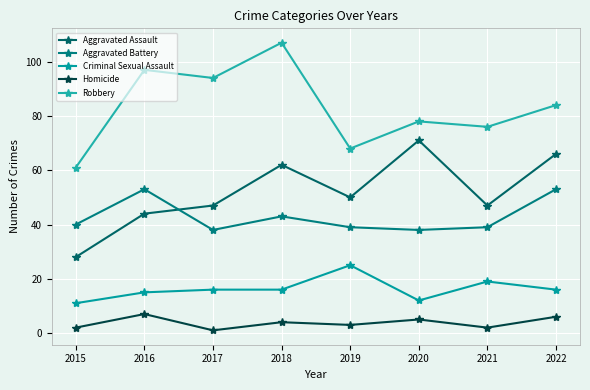

At how many categories does at least one series exceed 26?

8